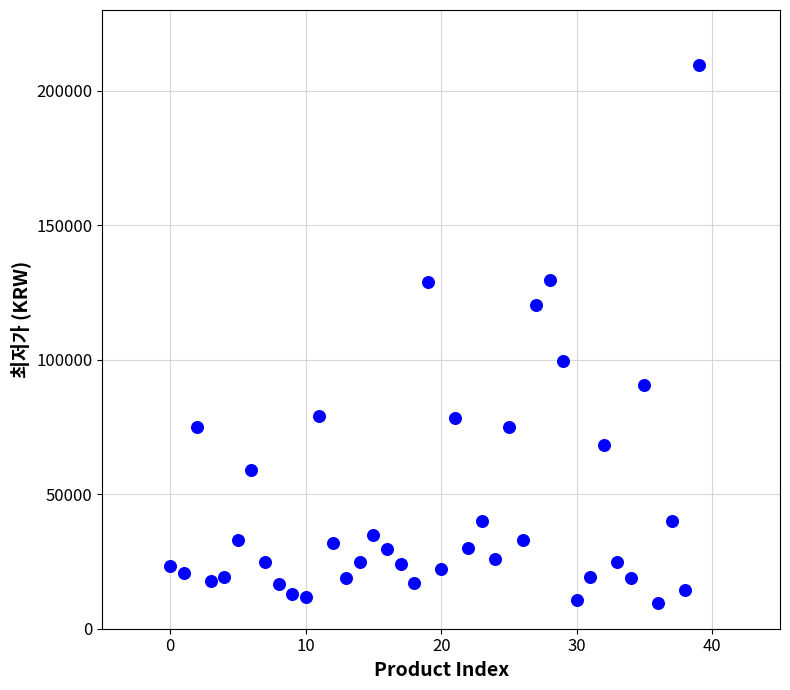

What is the range of Y values (max minus min)?

200050